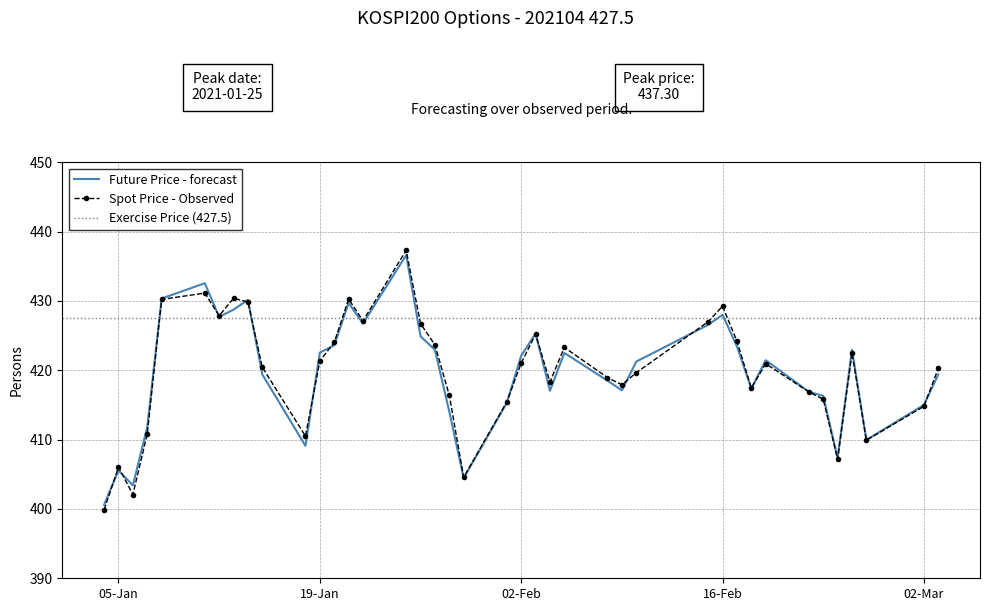

What is the label of the 37th point from the right?

2021-01-07